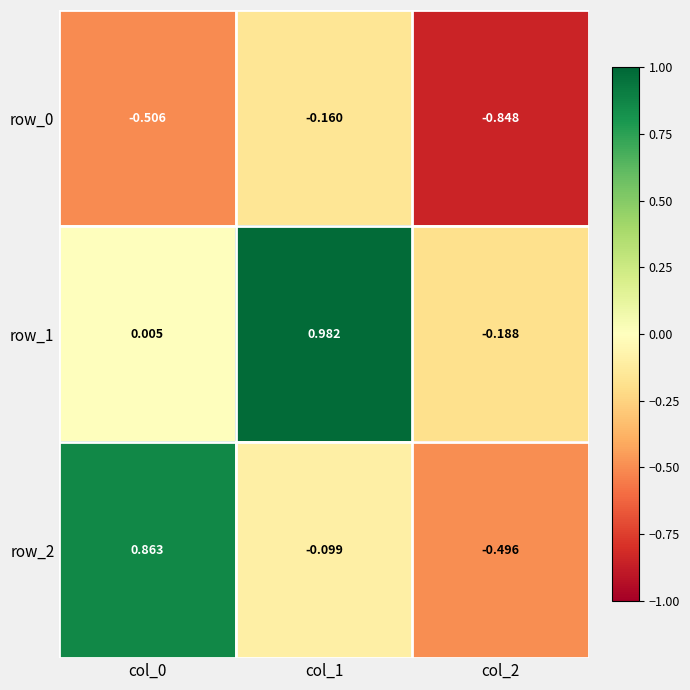

How many negative values does the row_2 series have?

2